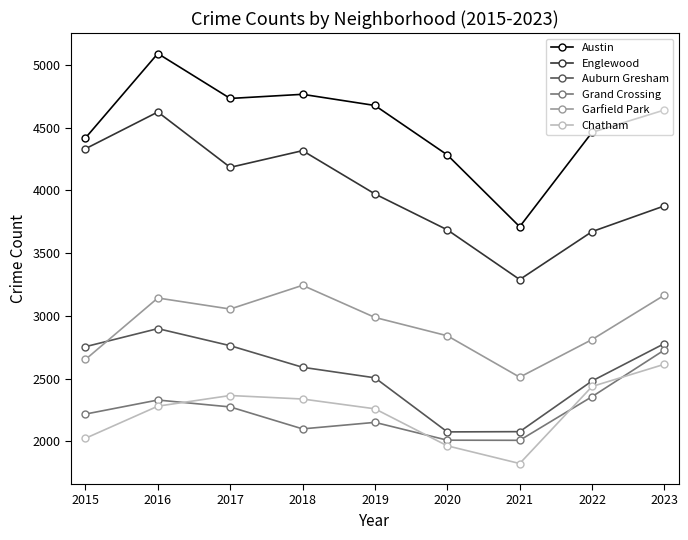

True or false: Chatham has a value of 616 at 2023.

False